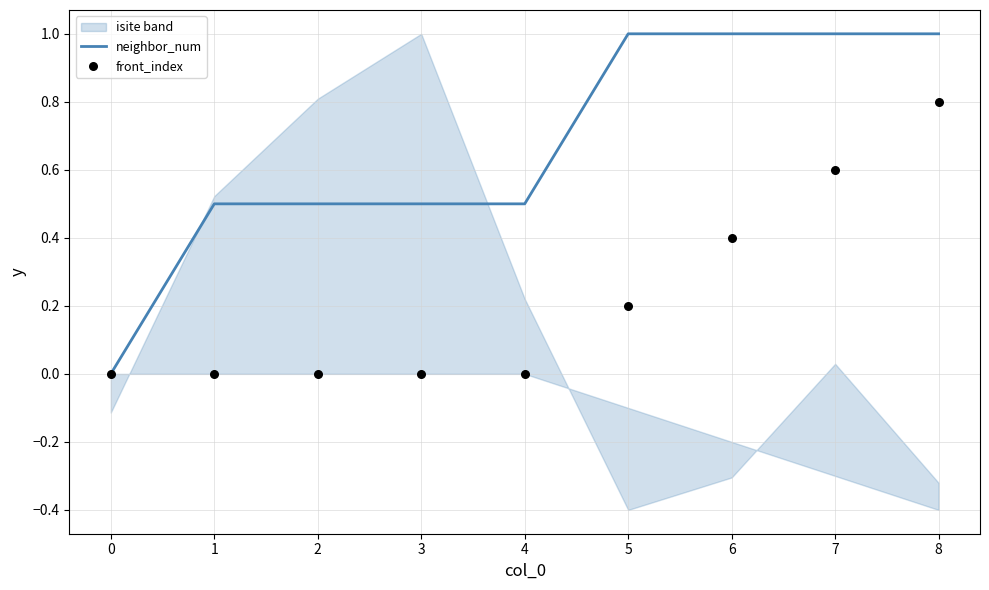

The value of neighbor_num at 5 is 1.0. True or false?

True